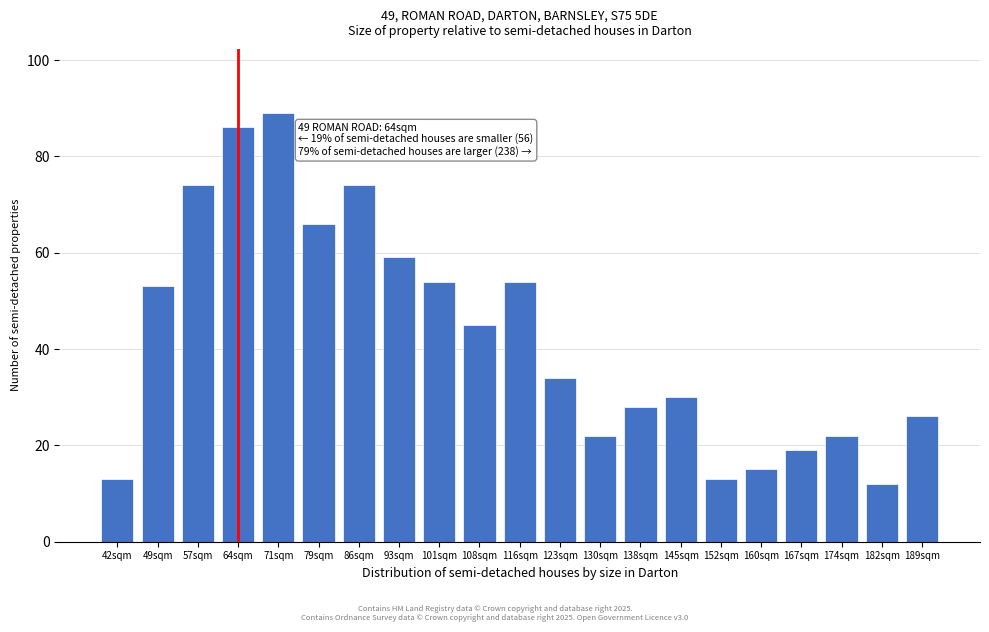

Reading left to right, transcribe all the data shown in this chart.

42sqm=13	49sqm=53	57sqm=74	64sqm=86	71sqm=89	79sqm=66	86sqm=74	93sqm=59	101sqm=54	108sqm=45	116sqm=54	123sqm=34	130sqm=22	138sqm=28	145sqm=30	152sqm=13	160sqm=15	167sqm=19	174sqm=22	182sqm=12	189sqm=26